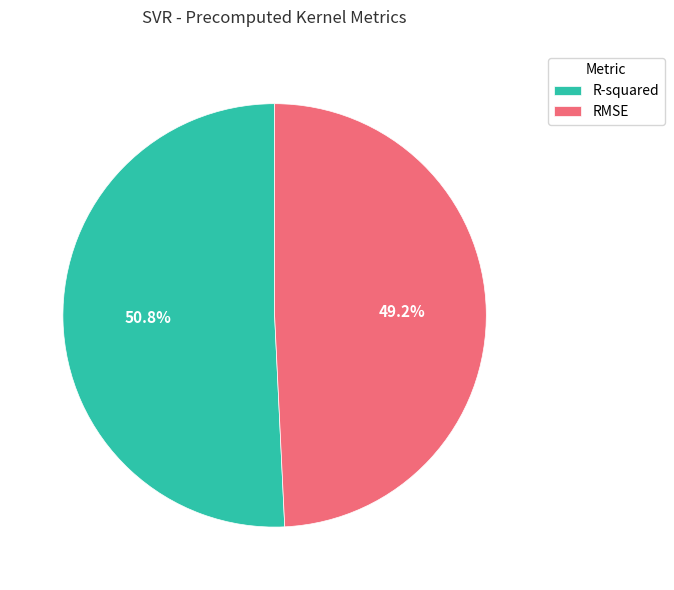

Count the number of slices in the pie.

2